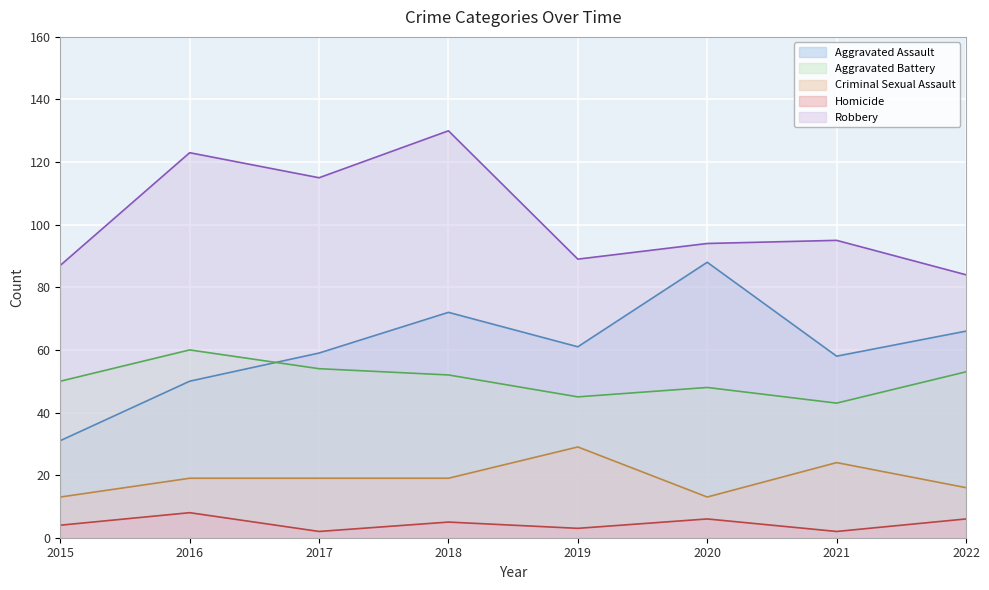

How many lines are shown in the chart?

5